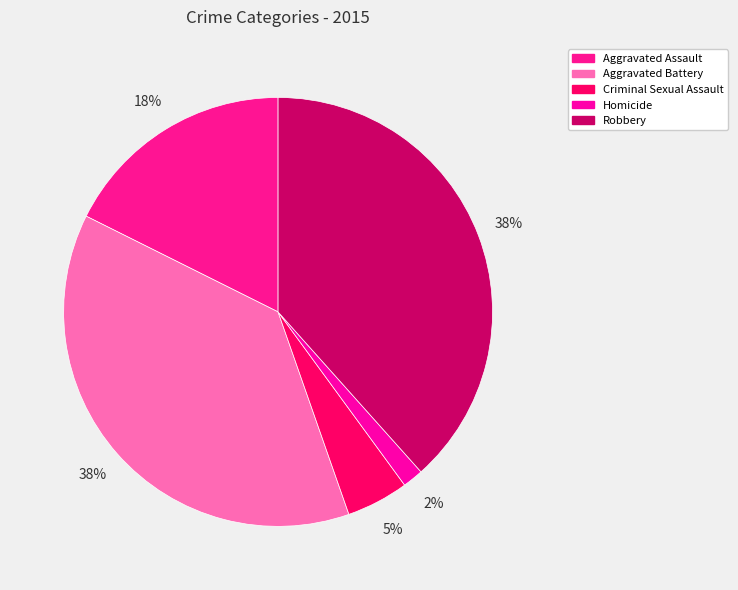

Is there any slice that represents more than half of the pie?

No